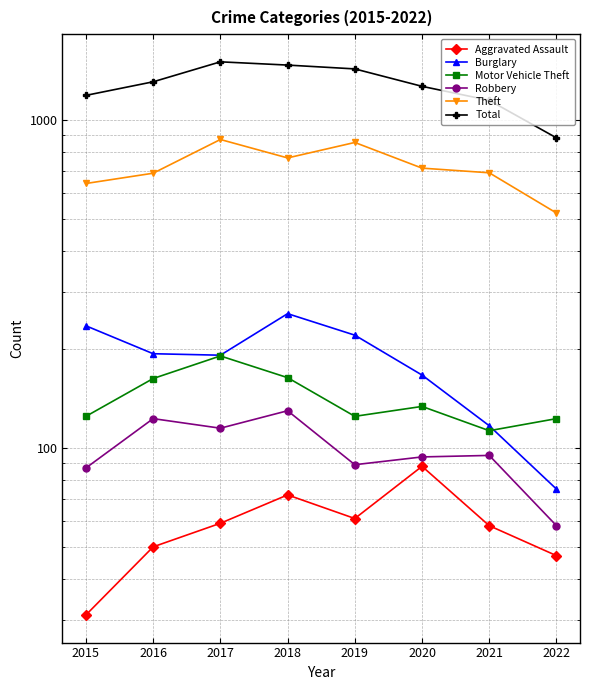

Where is Total nearest to the value 1194?

2015